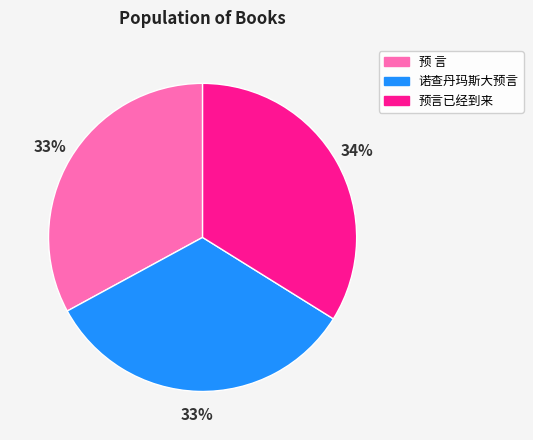

Does 预 言 account for over 50% of the chart?

No